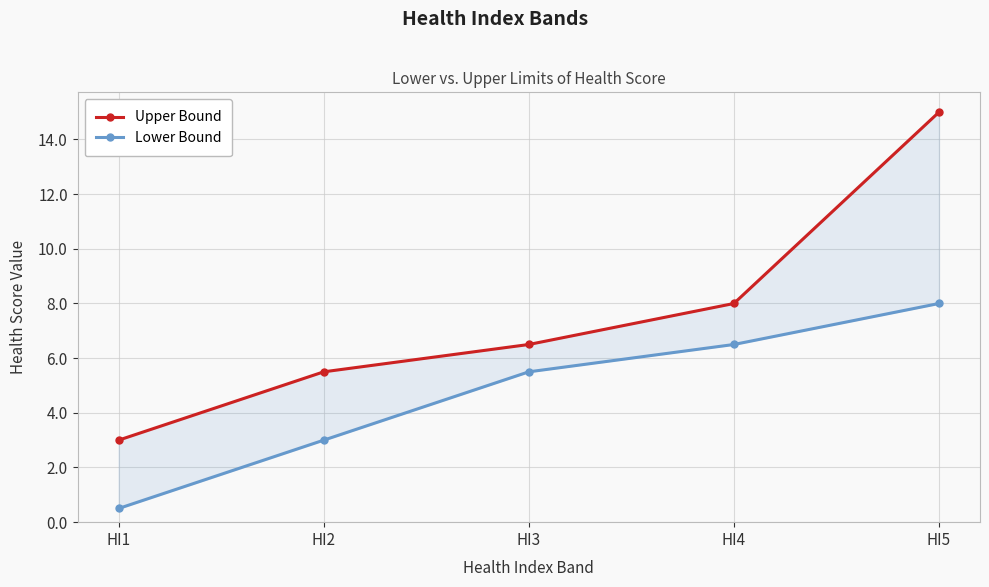

Which series changed the most between HI1 and HI3?

Lower Bound